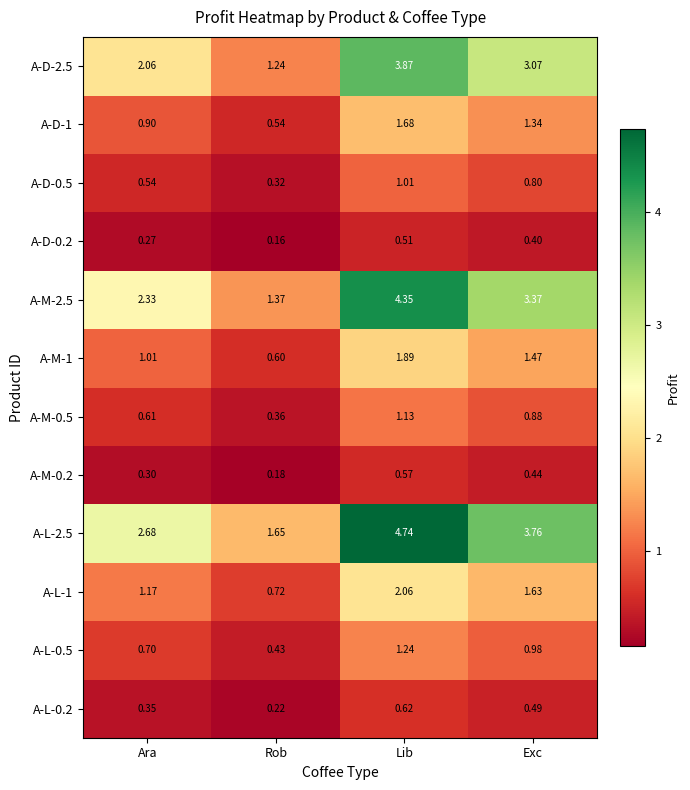

Which series has the largest total across all categories?

A-L-2.5